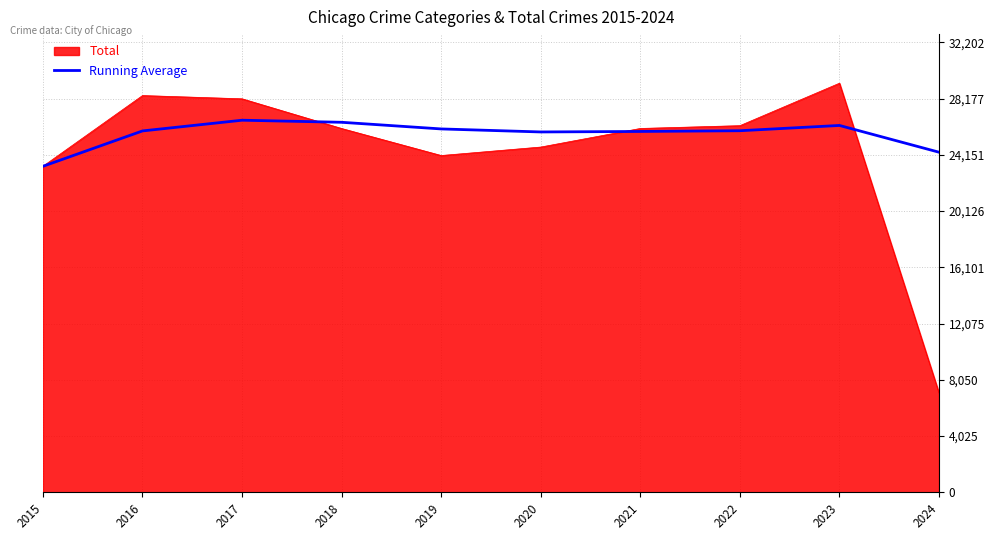

At 2024, list the series in order from largest to smallest.

Running Average, Total